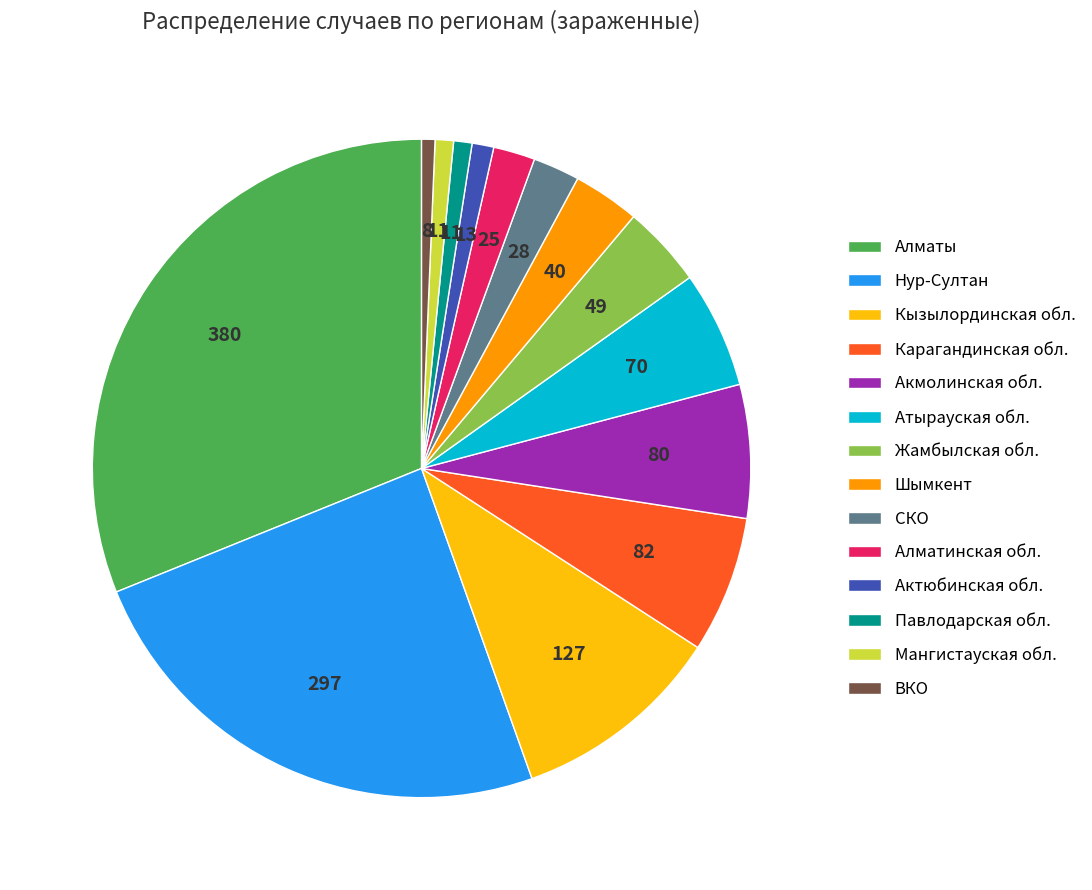

Which has a higher value, Павлодарская обл. or Акмолинская обл.?

Акмолинская обл.